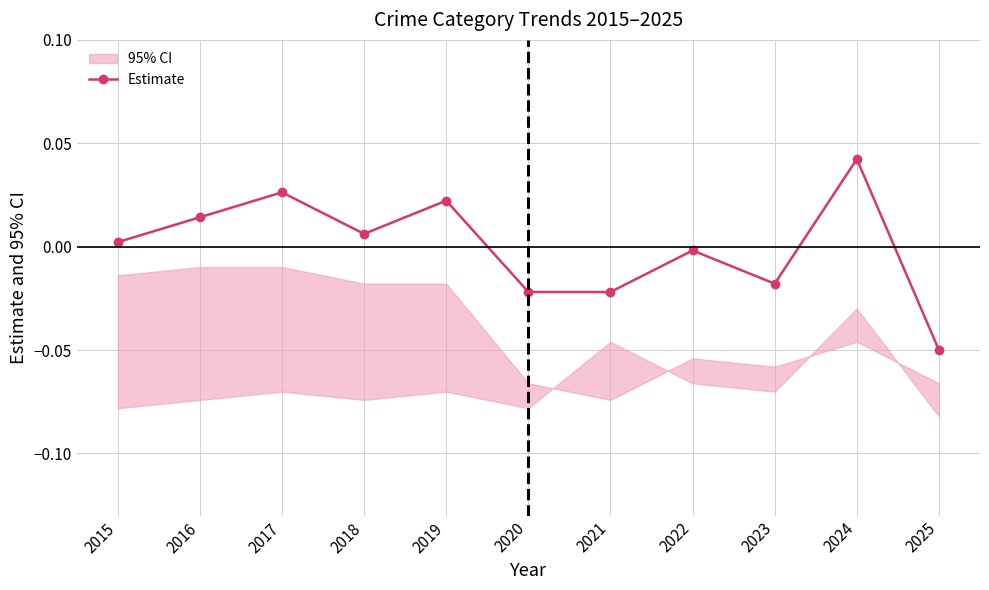

The value at 2024 is 0.0. True or false?

True